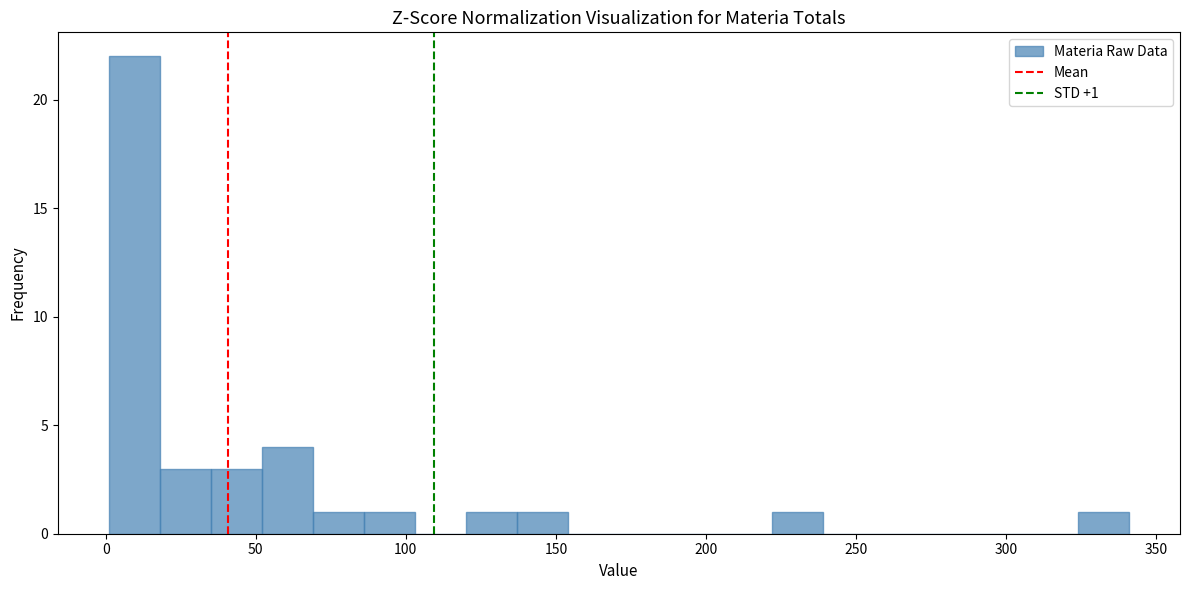

Around what value on the x-axis is the tallest bar? Give the approximate position of its centre, as read against the axis.

10